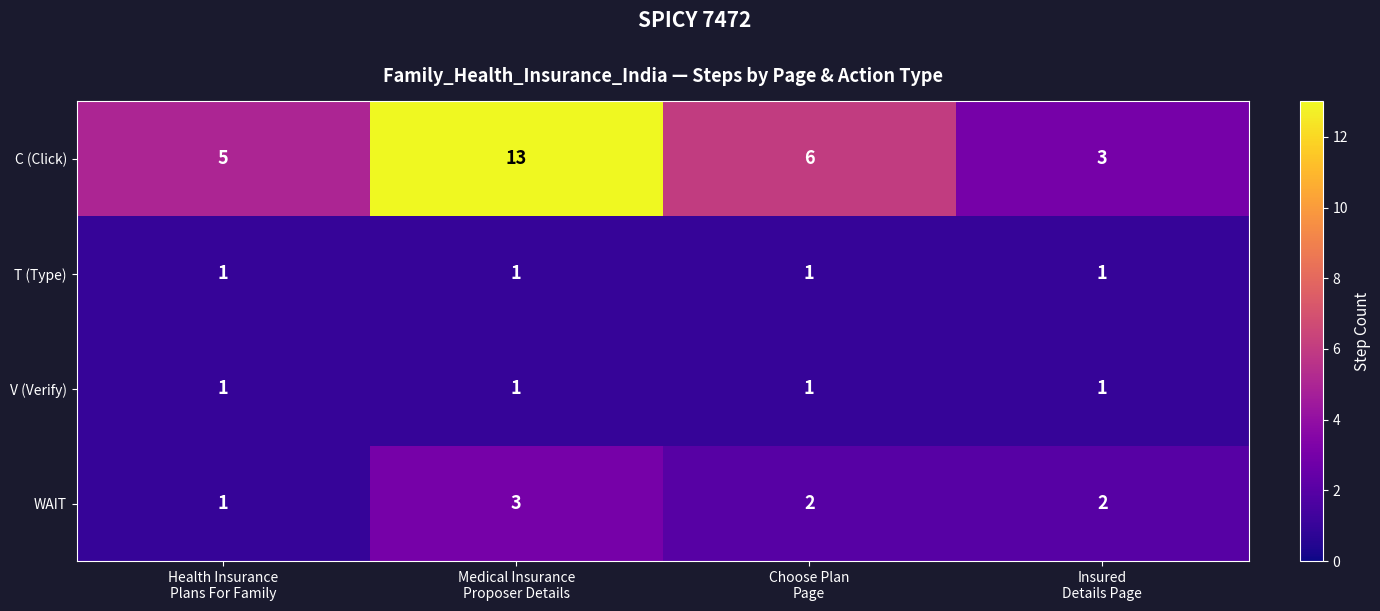

Reading left to right, what are all the values shown in this chart?

C (Click): 5	13	6	3
T (Type): 1	1	1	1
V (Verify): 1	1	1	1
WAIT: 1	3	2	2